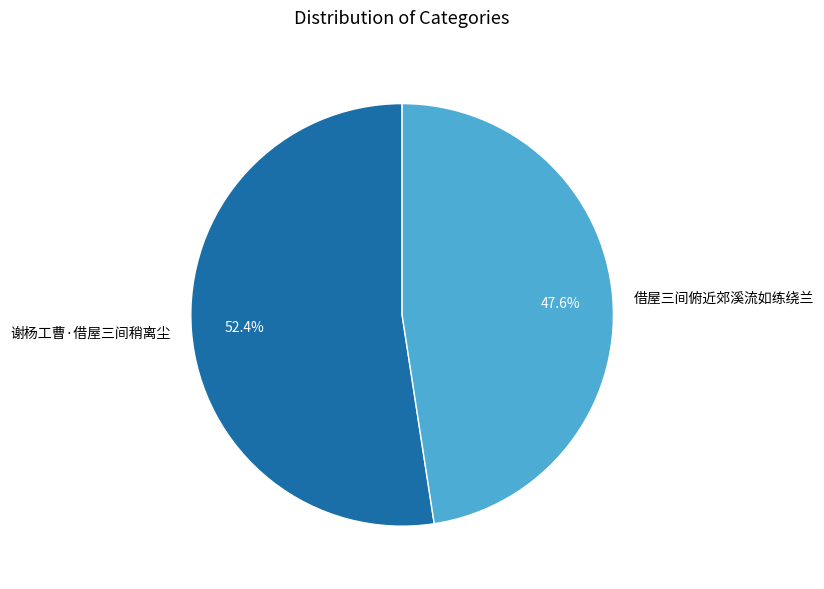

To the nearest percent, what is the difference between the 谢杨工曹·借屋三间稍离尘 and 借屋三间俯近郊溪流如练绕兰 slice percentages?

5%